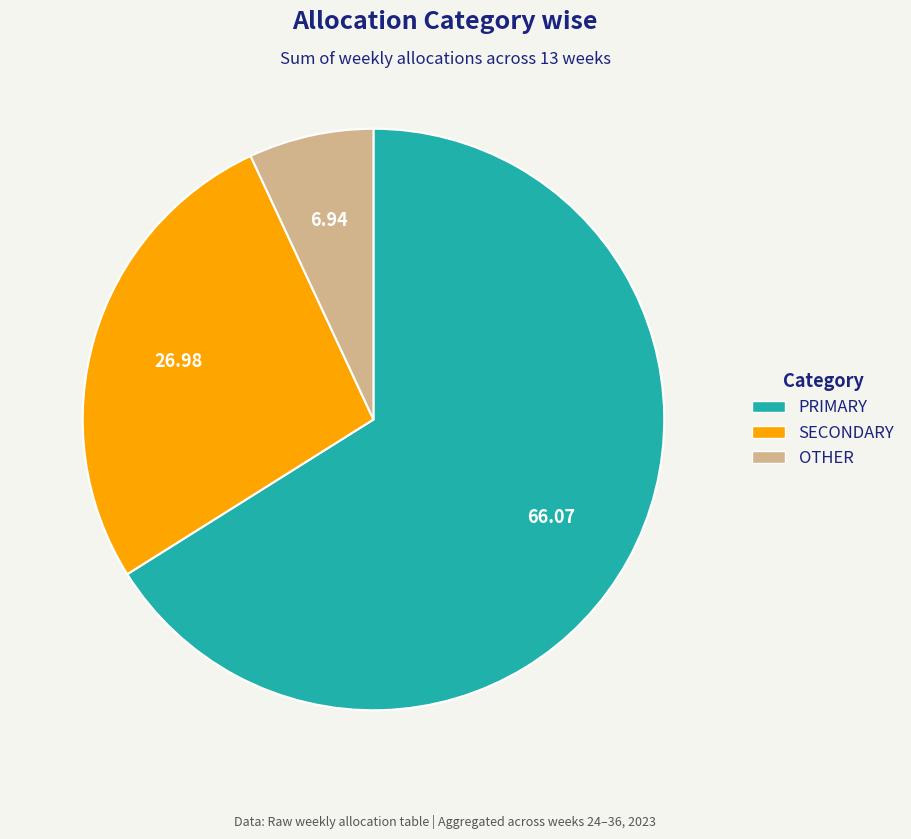

Count the number of slices in the pie.

3